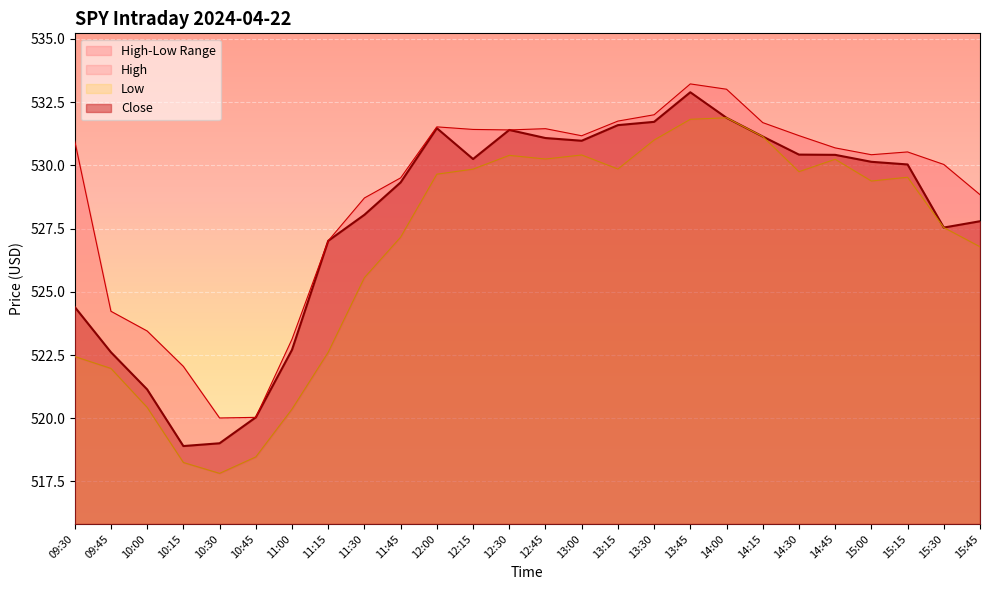

Which has a higher value, 12:45 or 13:15?

13:15